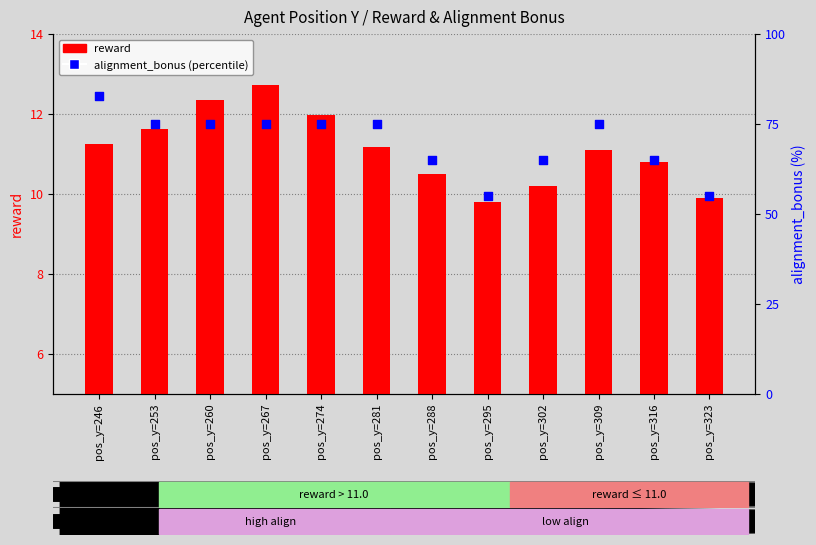

Which series reaches the minimum Y coordinate?

reward